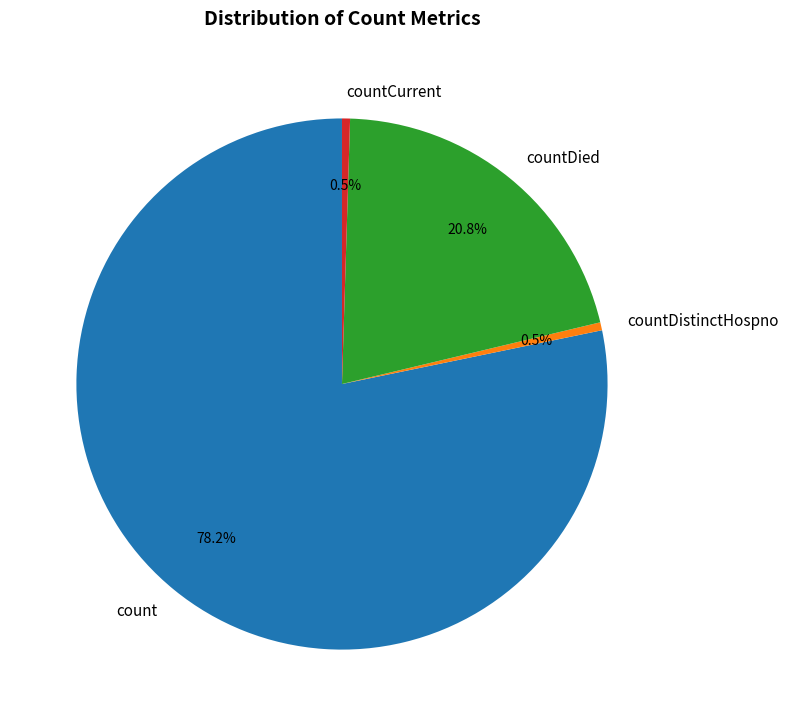

How many slices are in this pie chart?

4